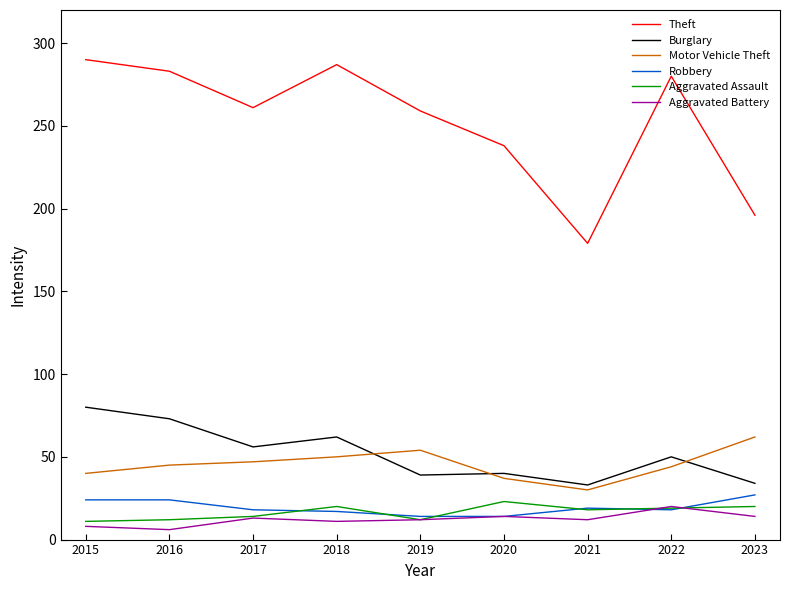

What is the minimum value for Theft?

179